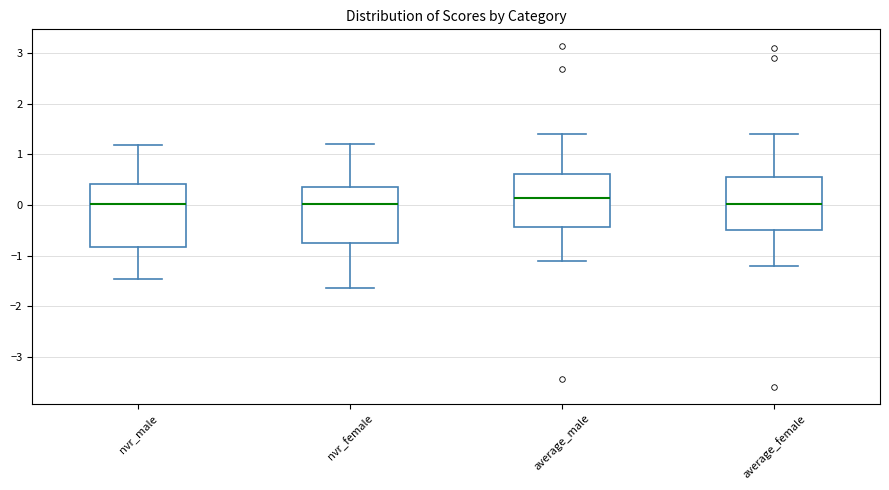

Which box's median line is the highest?

average_male